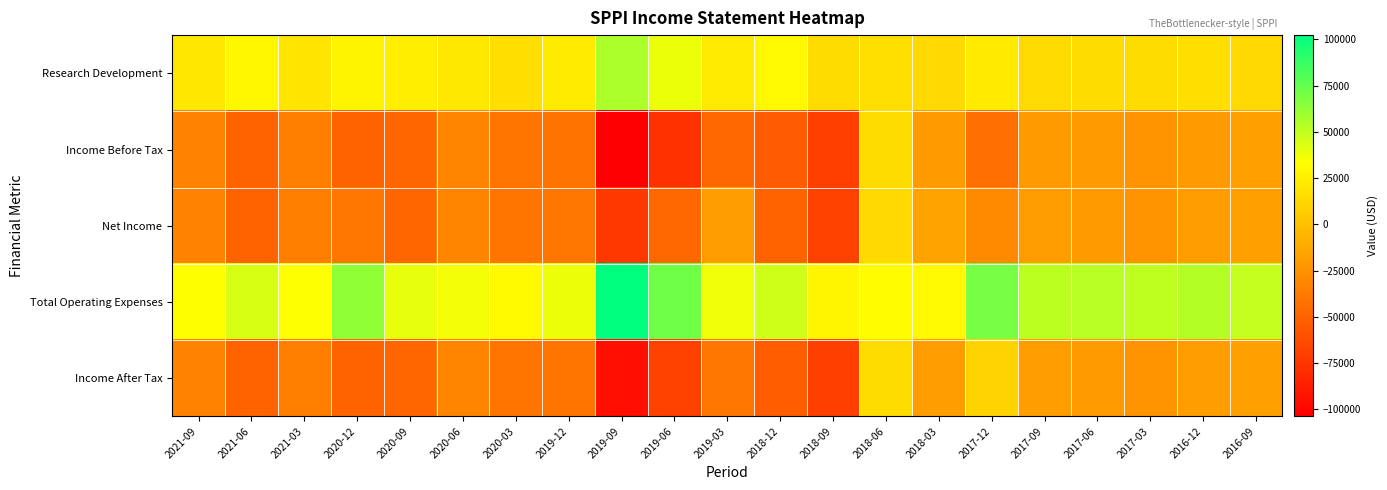

Reading left to right, transcribe all the data shown in this chart.

Research Development: 2021-09=20900	2021-06=29100	2021-03=19400	2020-12=27500	2020-09=24500	2020-06=21700	2020-03=16000	2019-12=23300	2019-09=56000	2019-06=38900	2019-03=21900	2018-12=29900	2018-09=15300	2018-06=16600	2018-03=13400	2017-12=22200	2017-09=13900	2017-06=15100	2017-03=14800	2016-12=16100	2016-09=13300
Income Before Tax: 2021-09=-33100	2021-06=-49900	2021-03=-35700	2020-12=-50000	2020-09=-48500	2020-06=-32200	2020-03=-40600	2019-12=-40800	2019-09=-103800	2019-06=-77100	2019-03=-48100	2018-12=-54300	2018-09=-69300	2018-06=15300	2018-03=-20200	2017-12=-44500	2017-09=-20200	2017-06=-20200	2017-03=-23700	2016-12=-20400	2016-09=-17900
Net Income: 2021-09=-33100	2021-06=-50100	2021-03=-35700	2020-12=-39800	2020-09=-48500	2020-06=-32100	2020-03=-40600	2019-12=-39200	2019-09=-73100	2019-06=-47300	2019-03=-19300	2018-12=-49900	2018-09=-68700	2018-06=13700	2018-03=-15800	2017-12=-29100	2017-09=-18700	2017-06=-20500	2017-03=-23500	2016-12=-18700	2016-09=-17500
Total Operating Expenses: 2021-09=33100	2021-06=44100	2021-03=33700	2020-12=62900	2020-09=39600	2020-06=36500	2020-03=30800	2019-12=38400	2019-09=102300	2019-06=72100	2019-03=37800	2018-12=46500	2018-09=28400	2018-06=33000	2018-03=30000	2017-12=70200	2017-09=51900	2017-06=52500	2017-03=51000	2016-12=53800	2016-09=49400
Income After Tax: 2021-09=-33100	2021-06=-49900	2021-03=-35700	2020-12=-49900	2020-09=-48500	2020-06=-32200	2020-03=-40600	2019-12=-40200	2019-09=-95200	2019-06=-68600	2019-03=-39800	2018-12=-53300	2018-09=-69200	2018-06=14900	2018-03=-19200	2017-12=9800	2017-09=-18700	2017-06=-20500	2017-03=-23500	2016-12=-18700	2016-09=-17500